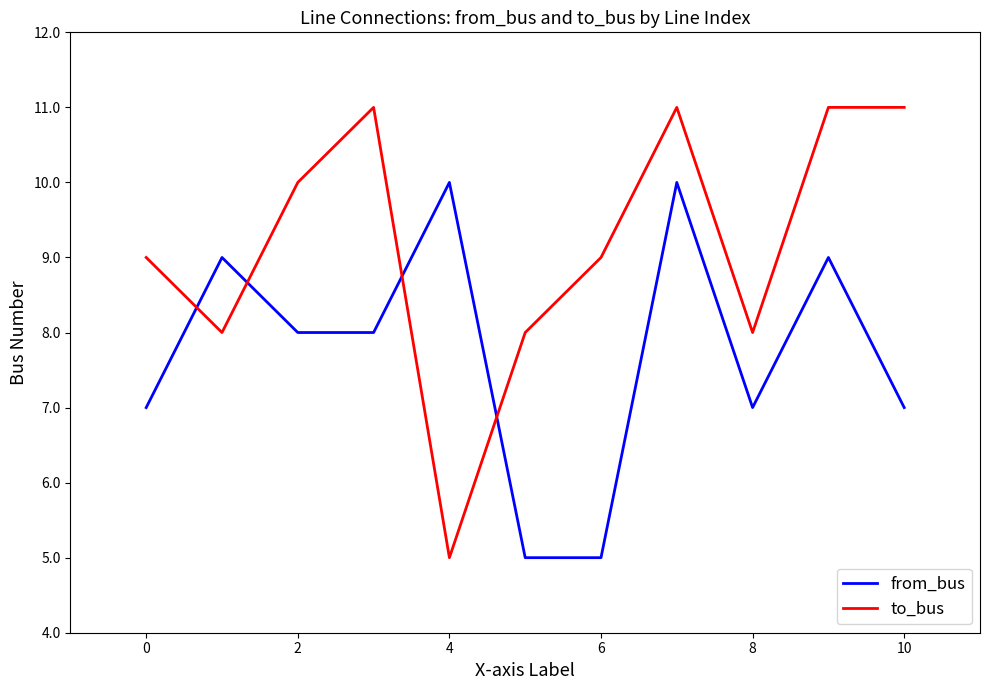

True or false: to_bus has more than 1 interior local peaks.

True